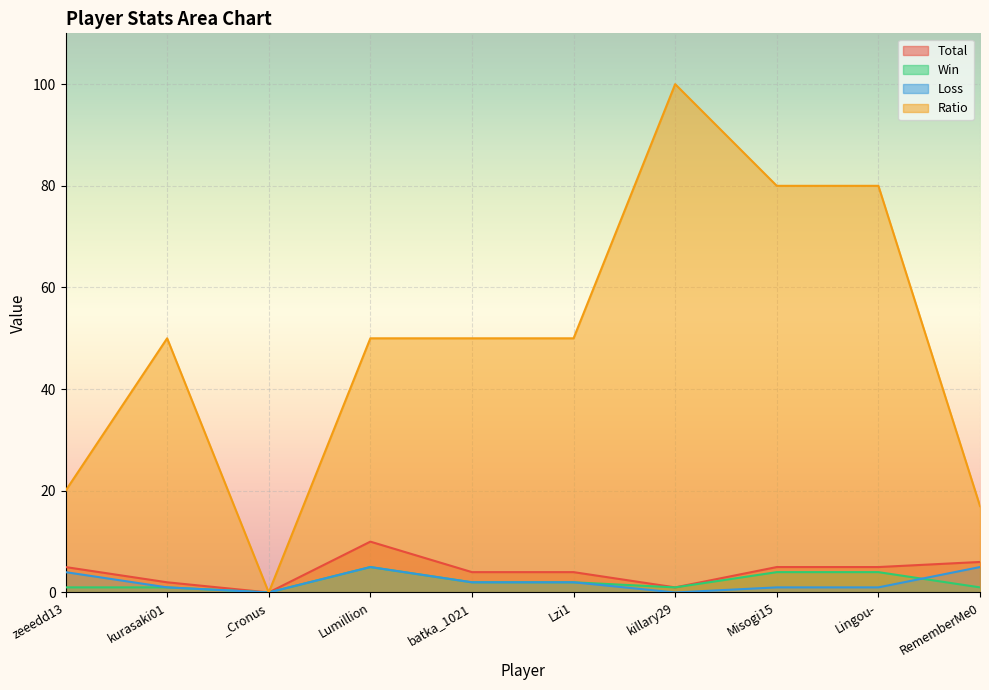

What are all the series names shown in the legend?

Total, Win, Loss, Ratio